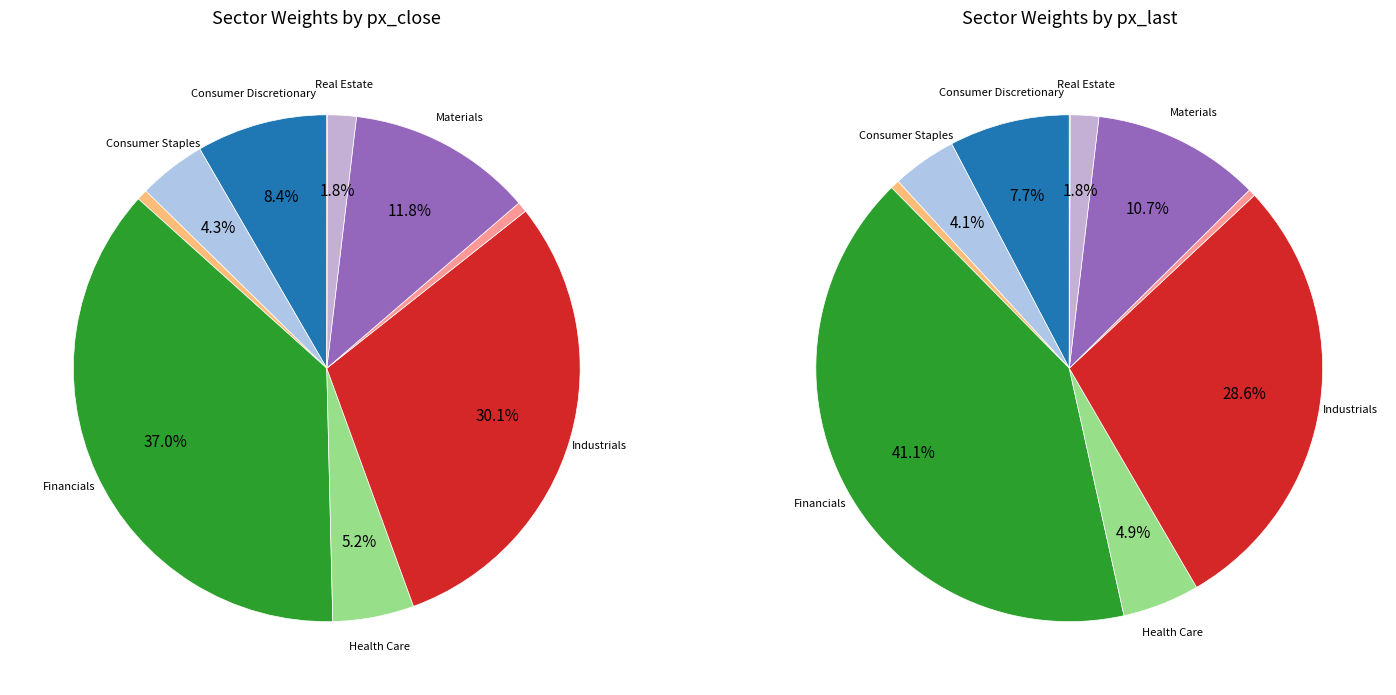

Is Financials the majority of the pie?

No